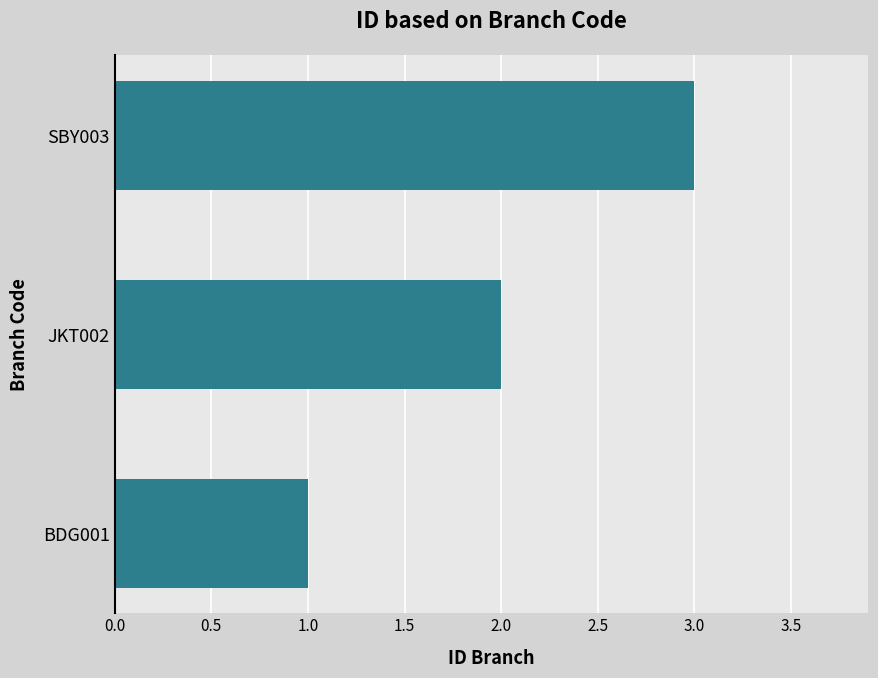

List the labels in order of value, largest first.

SBY003, JKT002, BDG001